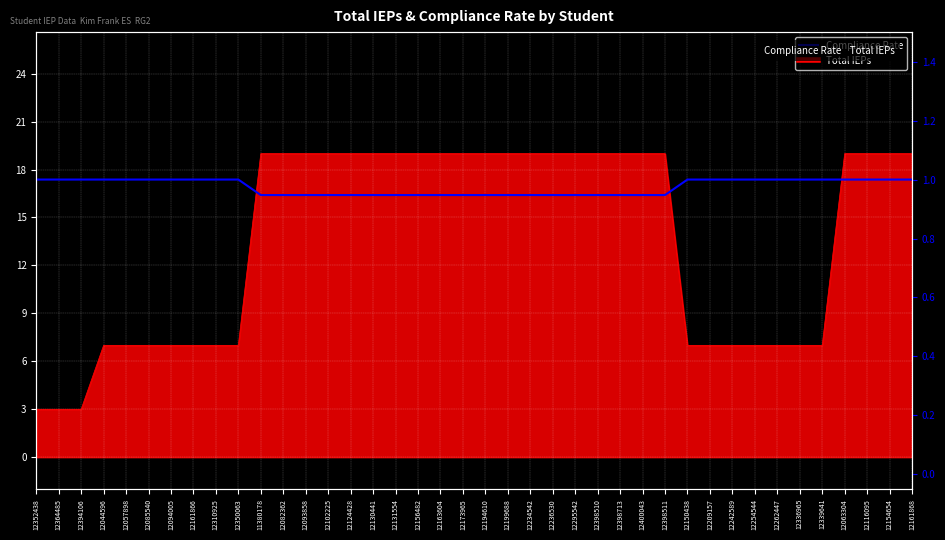

Between 12310925 and 12150438, which is larger?

12310925